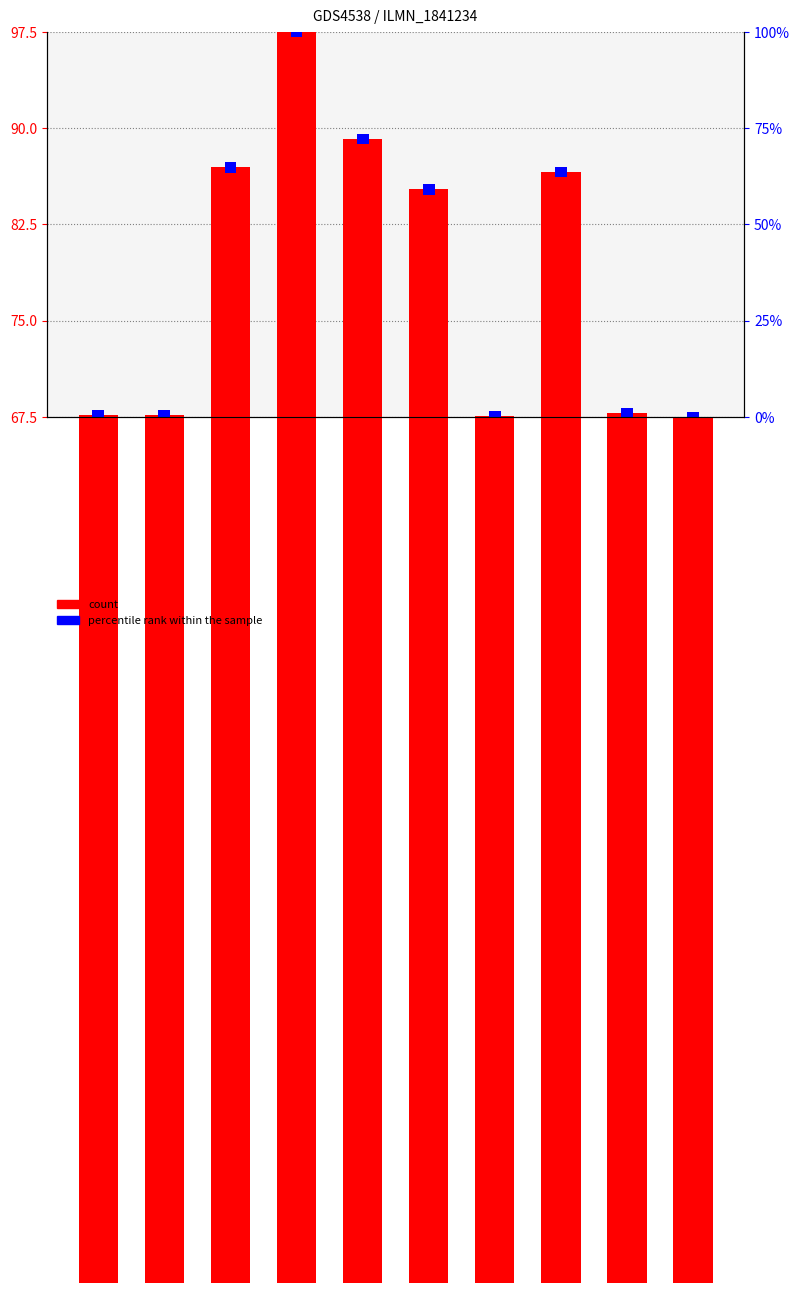

Are the bars grouped side by side (vs. stacked)?

Yes